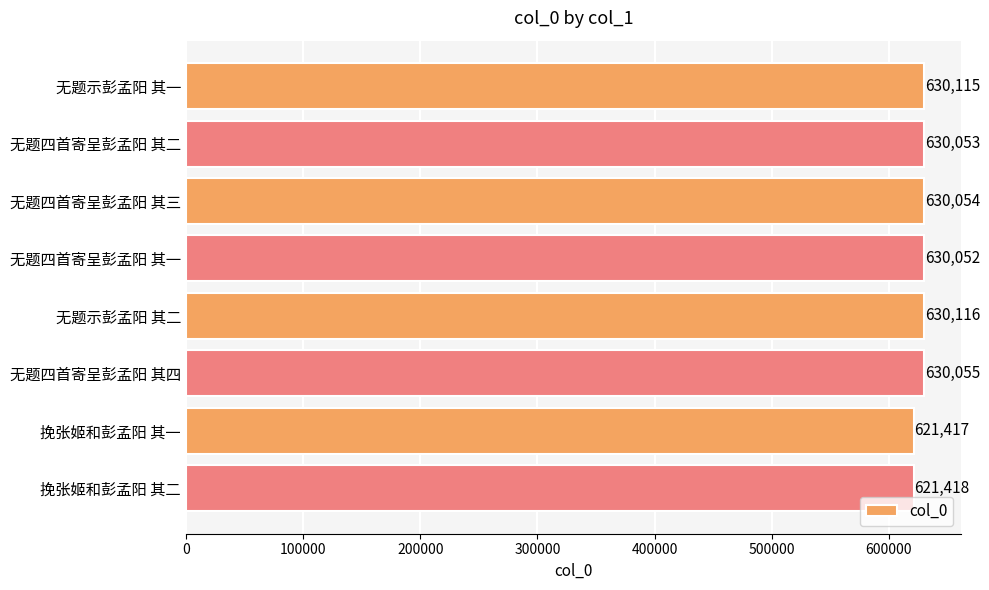

List the labels in order of value, largest first.

无题示彭孟阳 其二, 无题示彭孟阳 其一, 无题四首寄呈彭孟阳 其四, 无题四首寄呈彭孟阳 其三, 无题四首寄呈彭孟阳 其二, 无题四首寄呈彭孟阳 其一, 挽张姬和彭孟阳 其二, 挽张姬和彭孟阳 其一